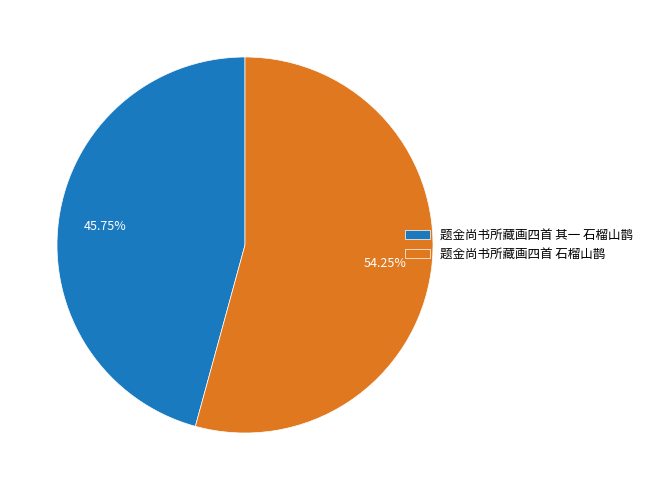

Between 题金尚书所藏画四首 石榴山鹊 and 题金尚书所藏画四首 其一 石榴山鹊, which is larger?

题金尚书所藏画四首 石榴山鹊